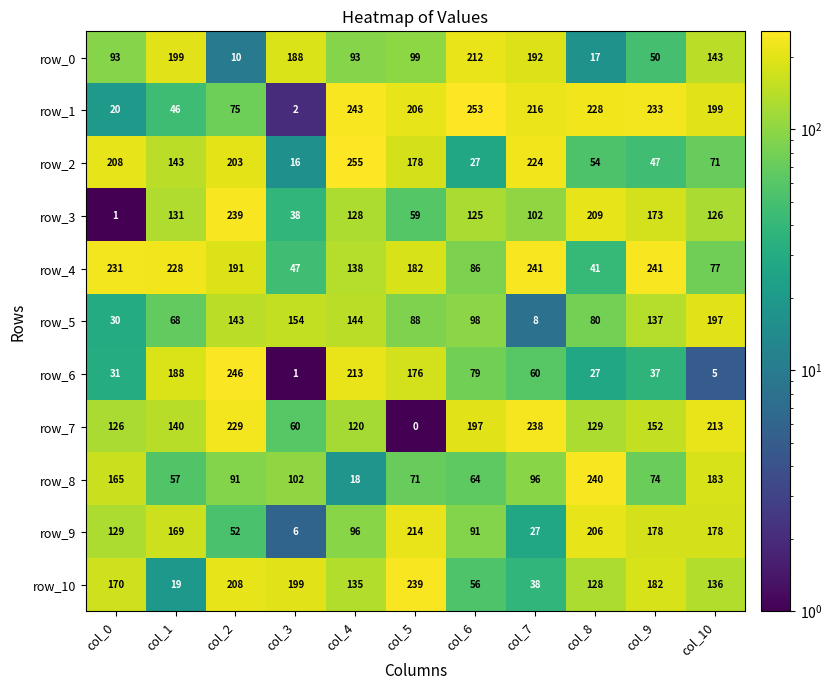

Which series has the largest range (max minus min)?

row_1